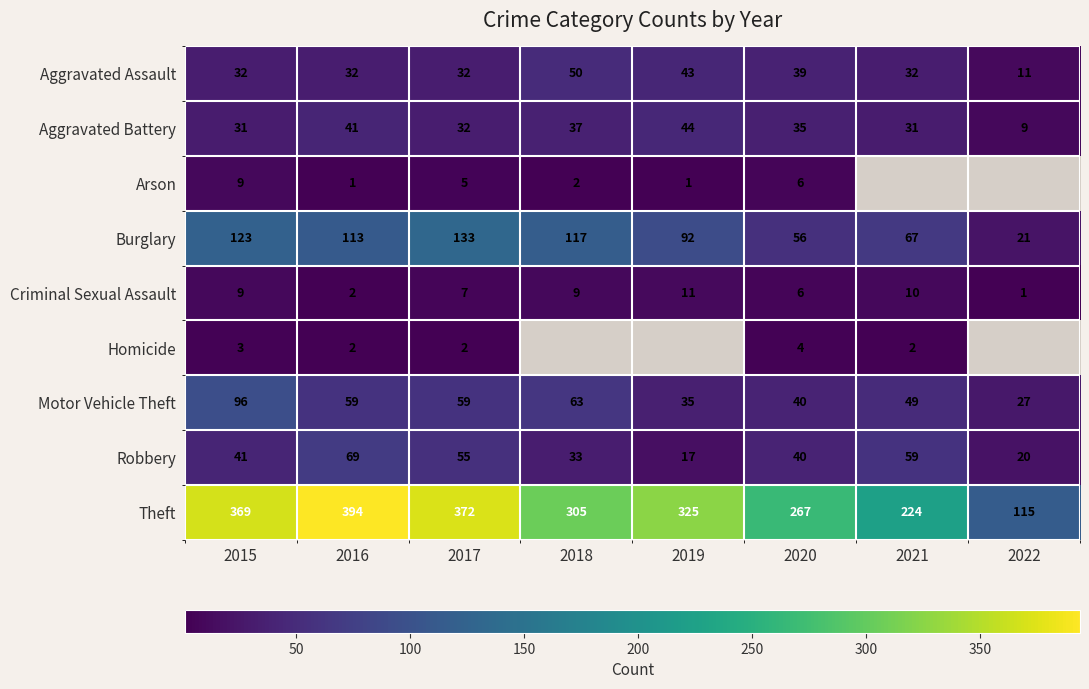

What is the difference between the Motor Vehicle Theft values at 2016 and 2021?

10